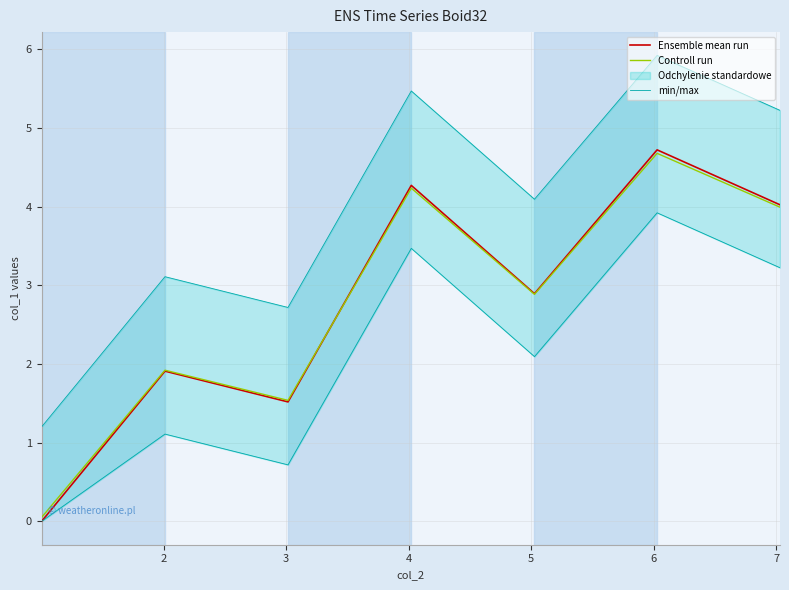

At which label does min/max reach its peak?

6